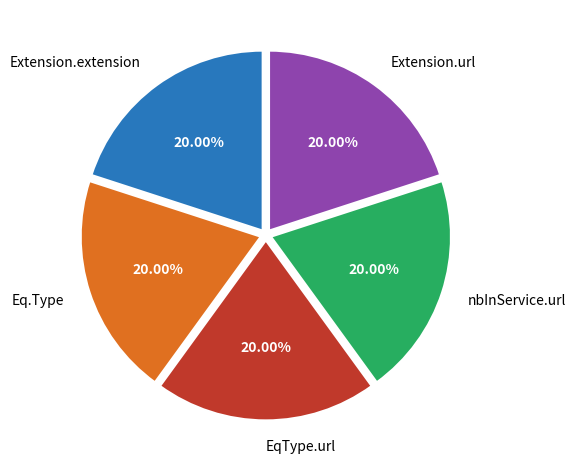

Is there any slice that represents more than half of the pie?

No